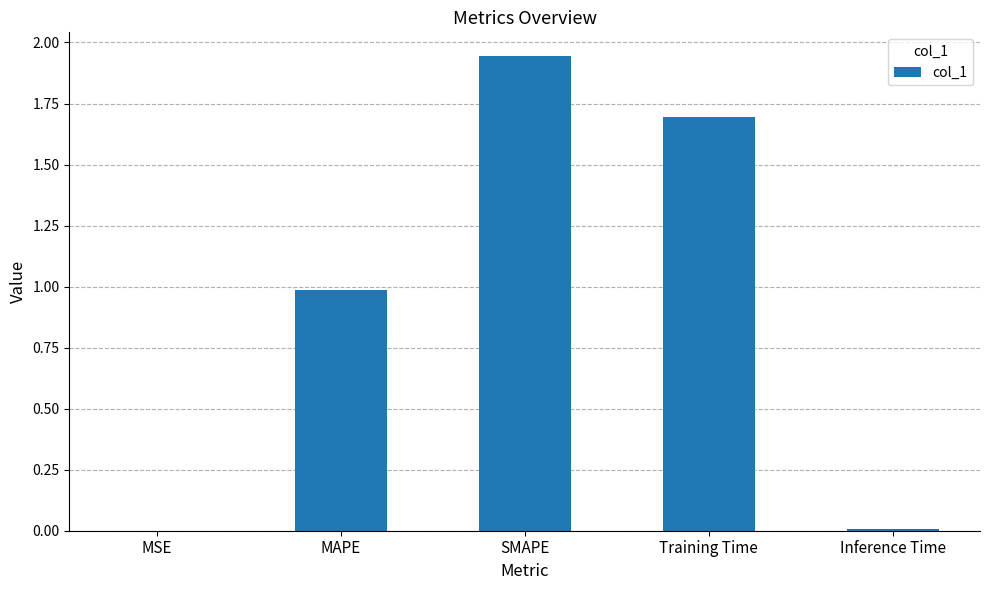

True or false: the data shows 2.6 at Training Time.

False